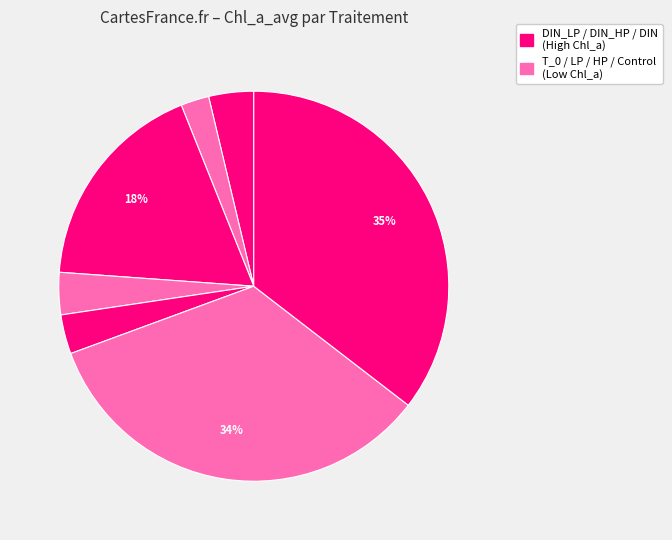

How many segments does this pie chart have?

7